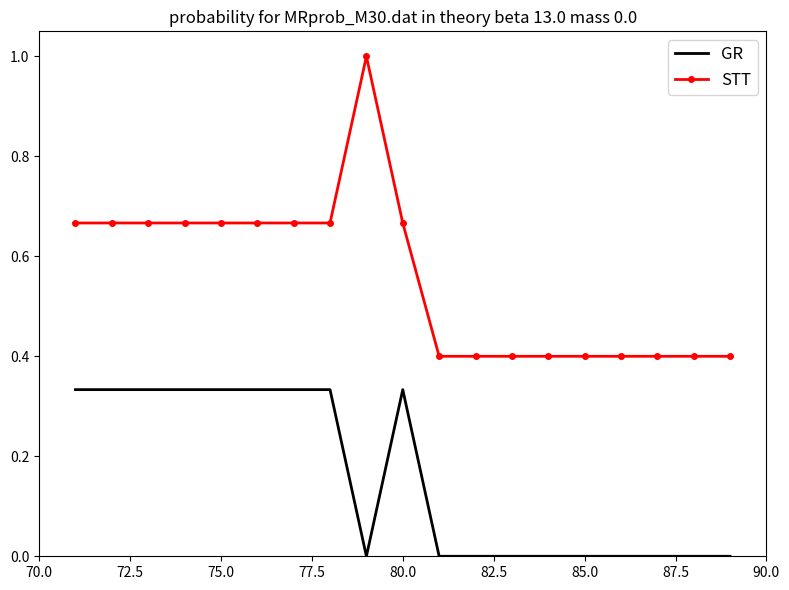

Which series has the largest total across all categories?

STT